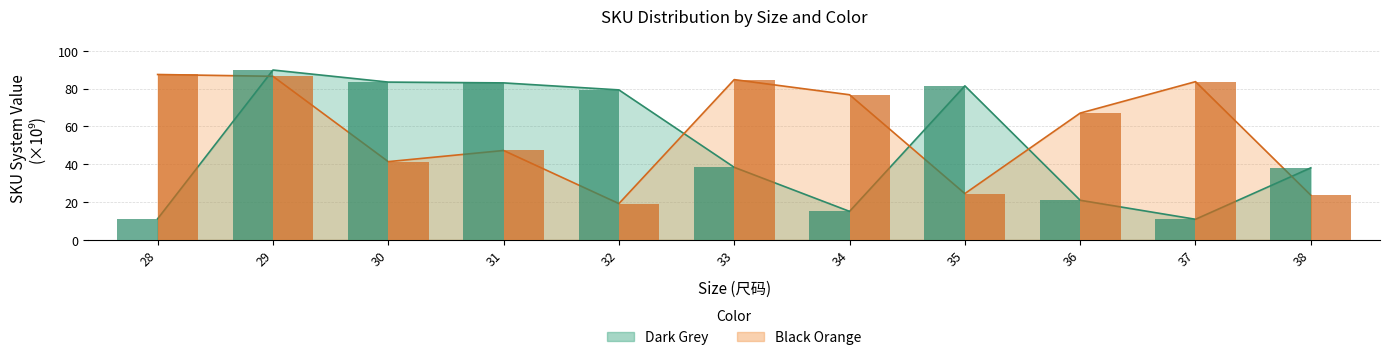

Does the chart contain any negative values?

No